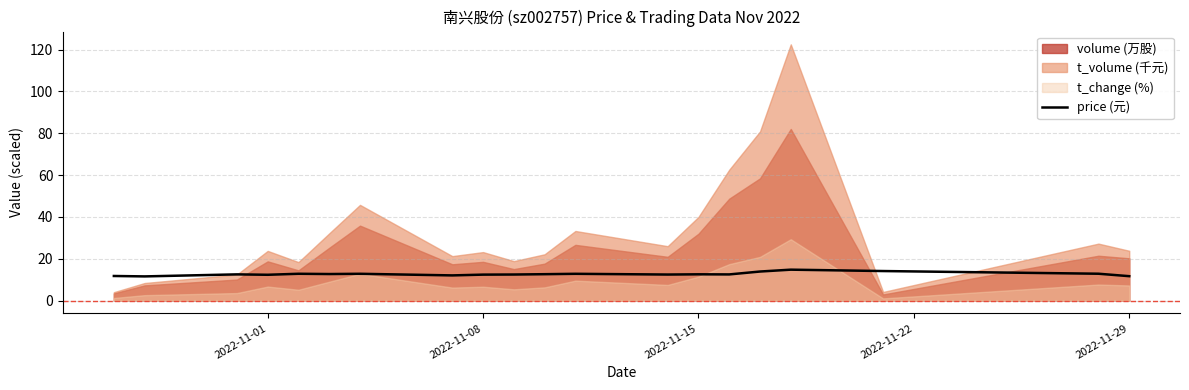

What is the lowest value of the price (元) series?

11.6